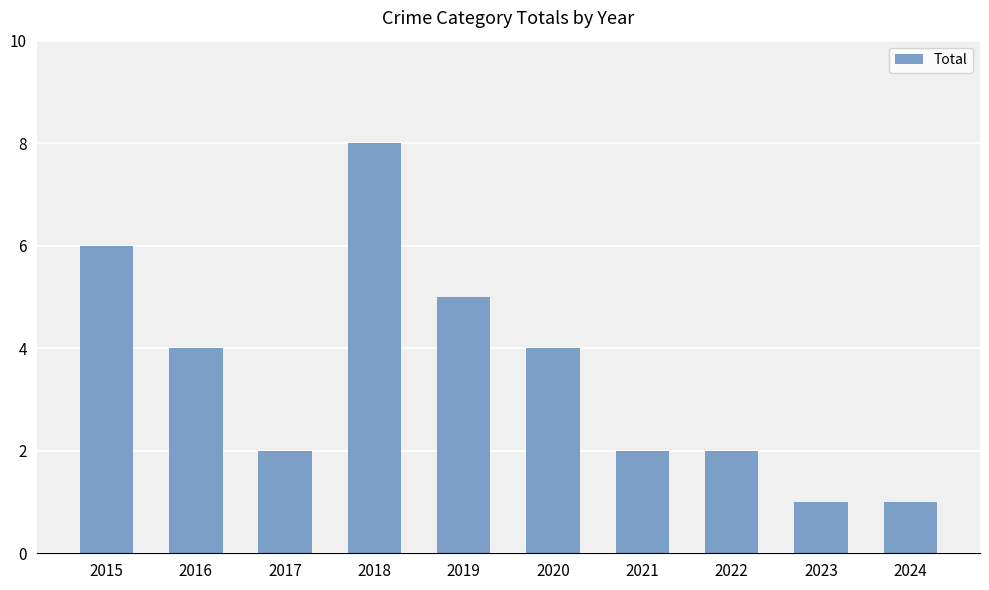

The chart shows a value of 2 at 2017. True or false?

True